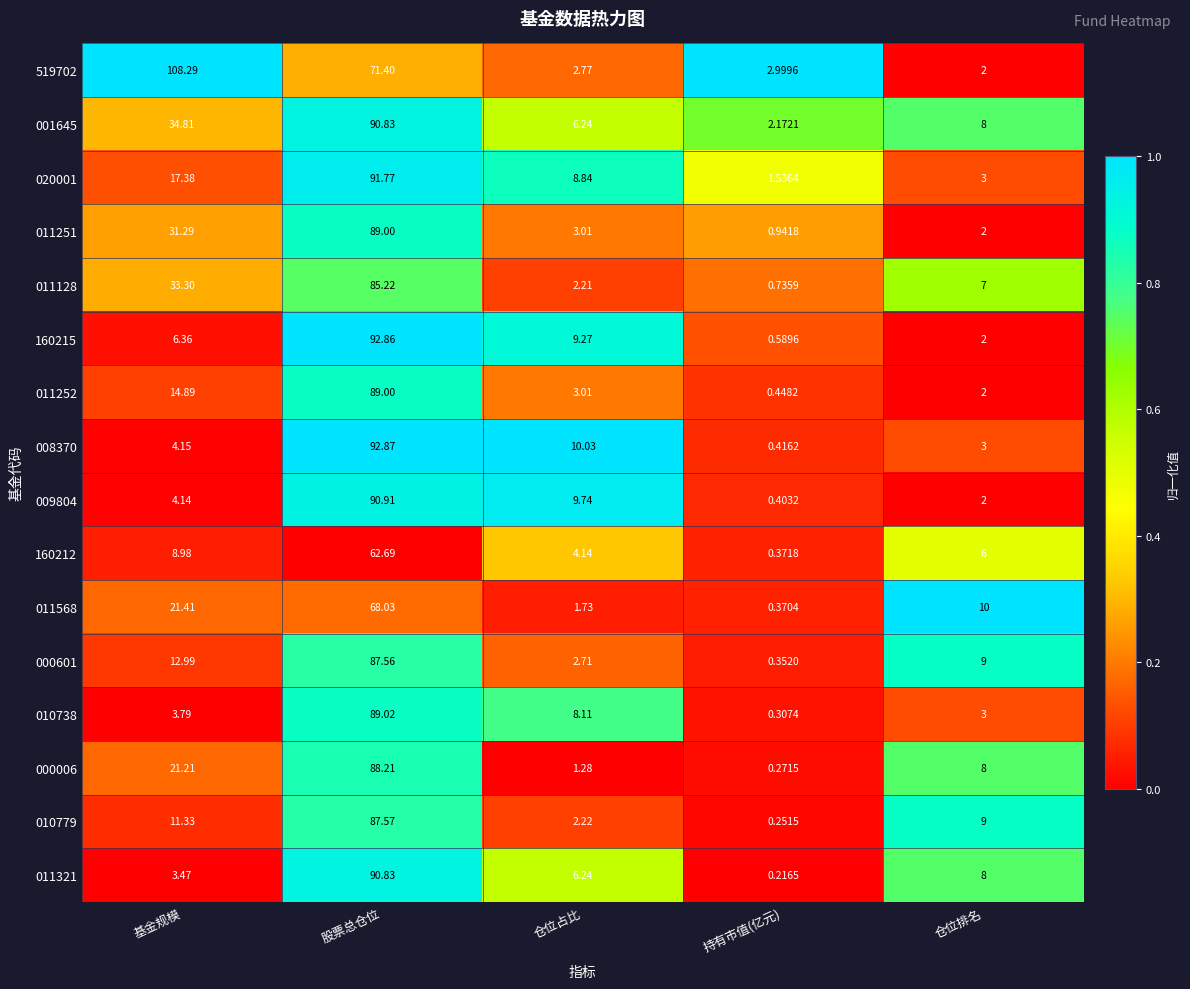

What is the spread (max minus min) of values at 仓位排名?

8.0